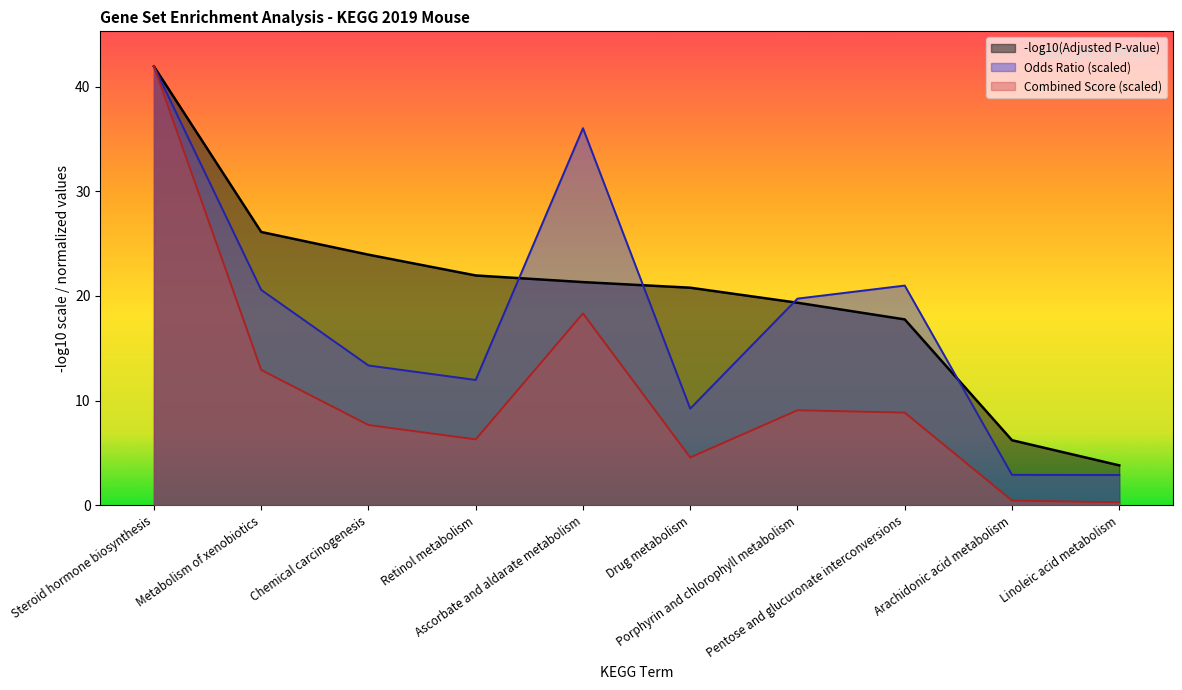

What is the minimum value for Combined Score?

0.3